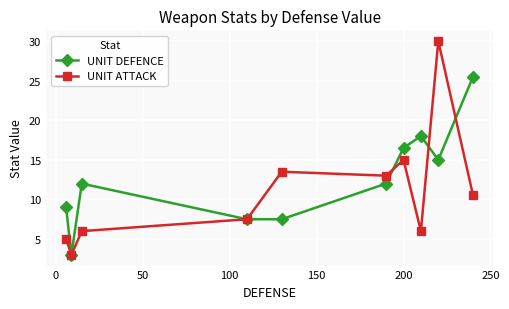

What is the value of the UNIT DEFENCE point at the 7th from the left?

16.5